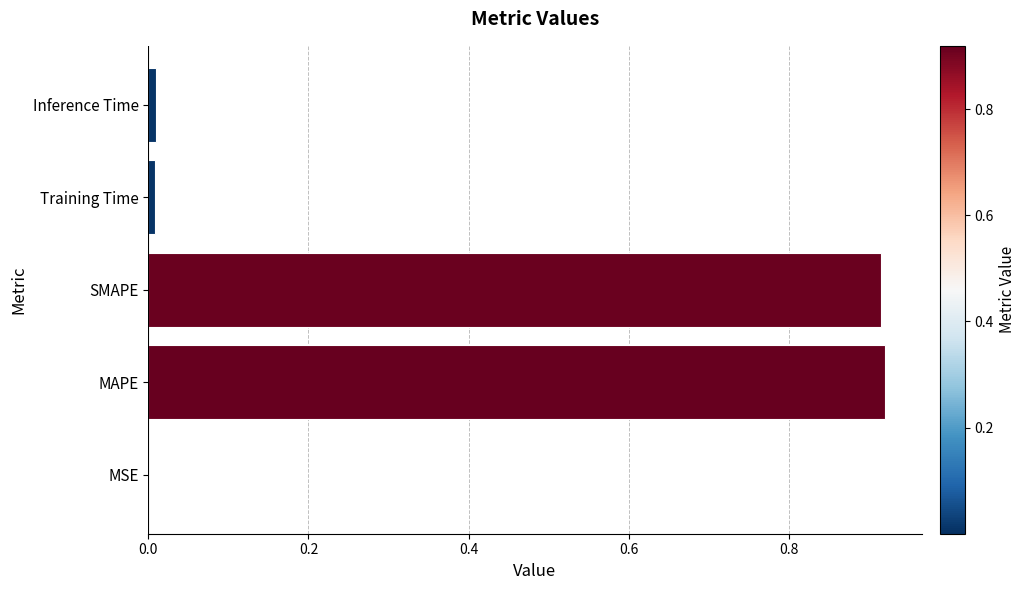

What is the sum of all values?

1.9